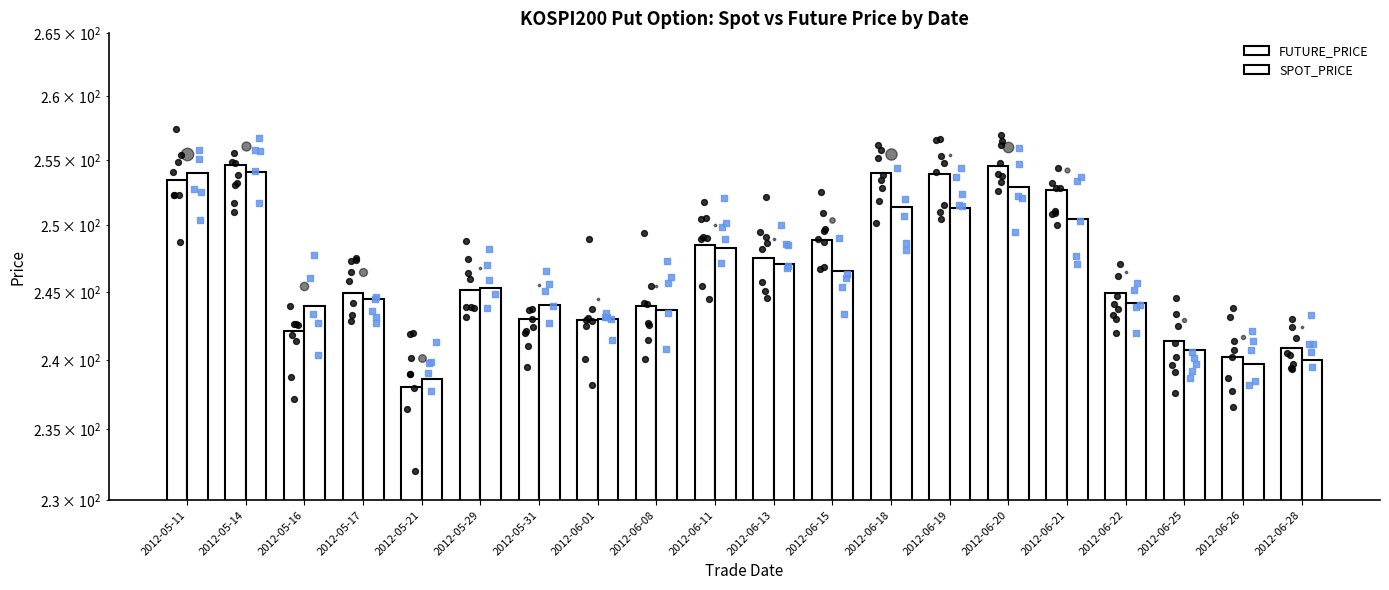

At how many categories does at least one series exceed 248?

8